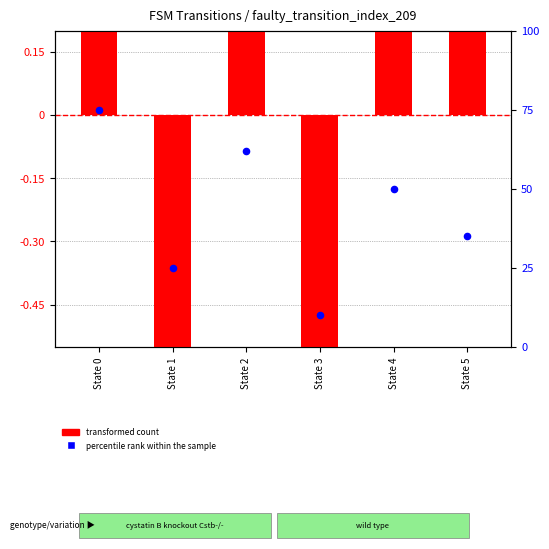

Is the value of percentile rank within the sample at State 5 greater than the value of transformed count at State 3?

Yes